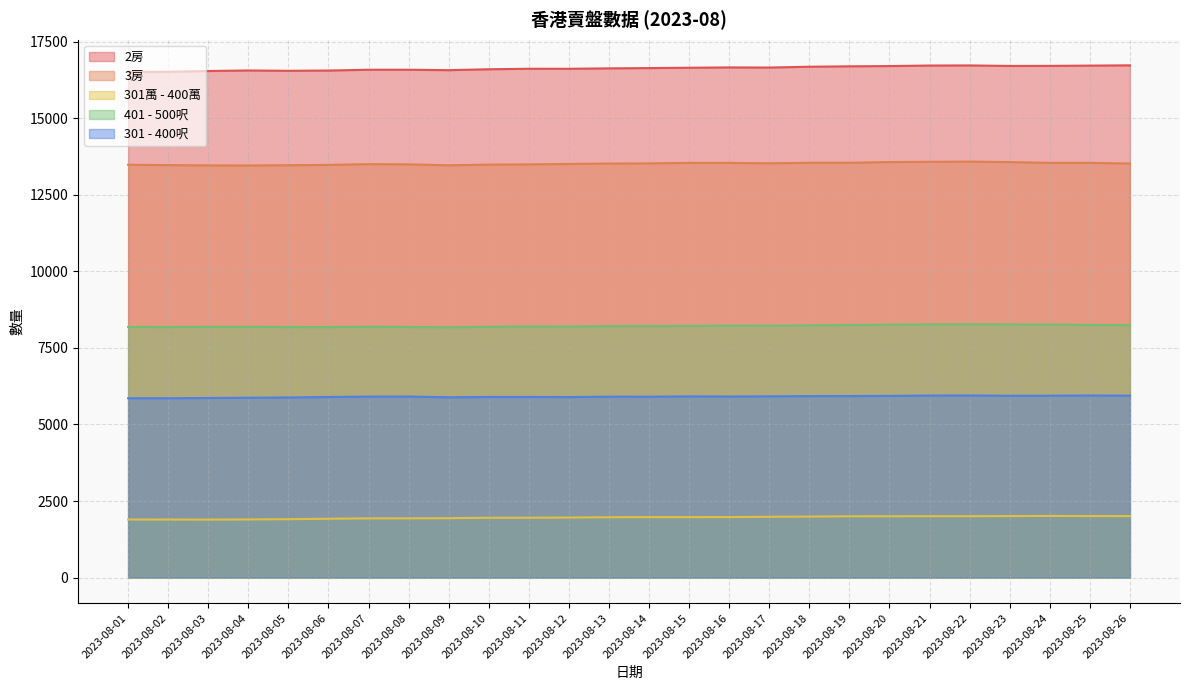

Where is 401 - 500呎 nearest to the value 8226?

2023-08-17